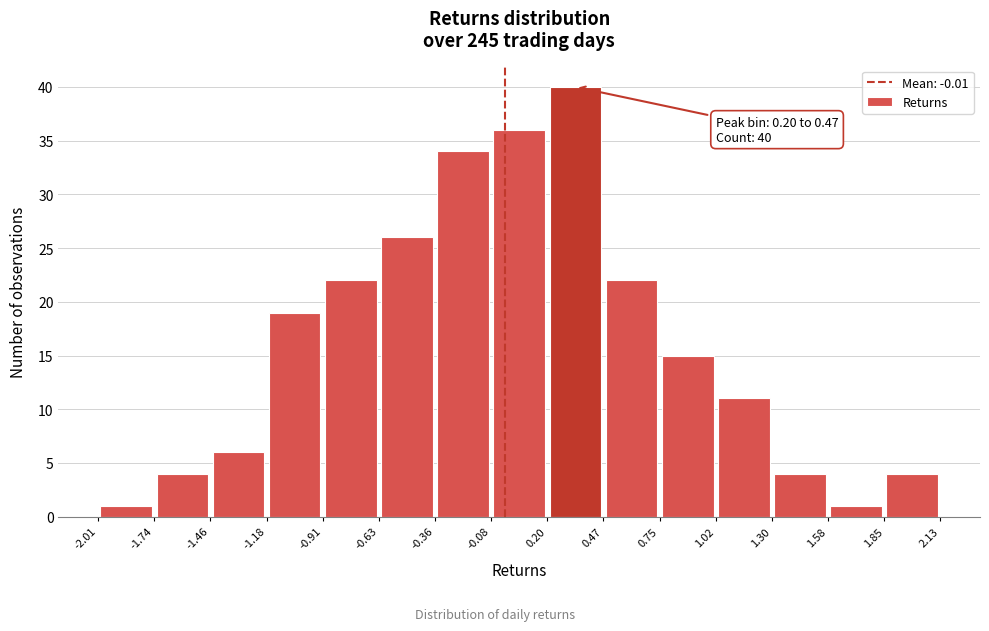

Which range on the x-axis has the tallest bar?

0.20 to 0.47